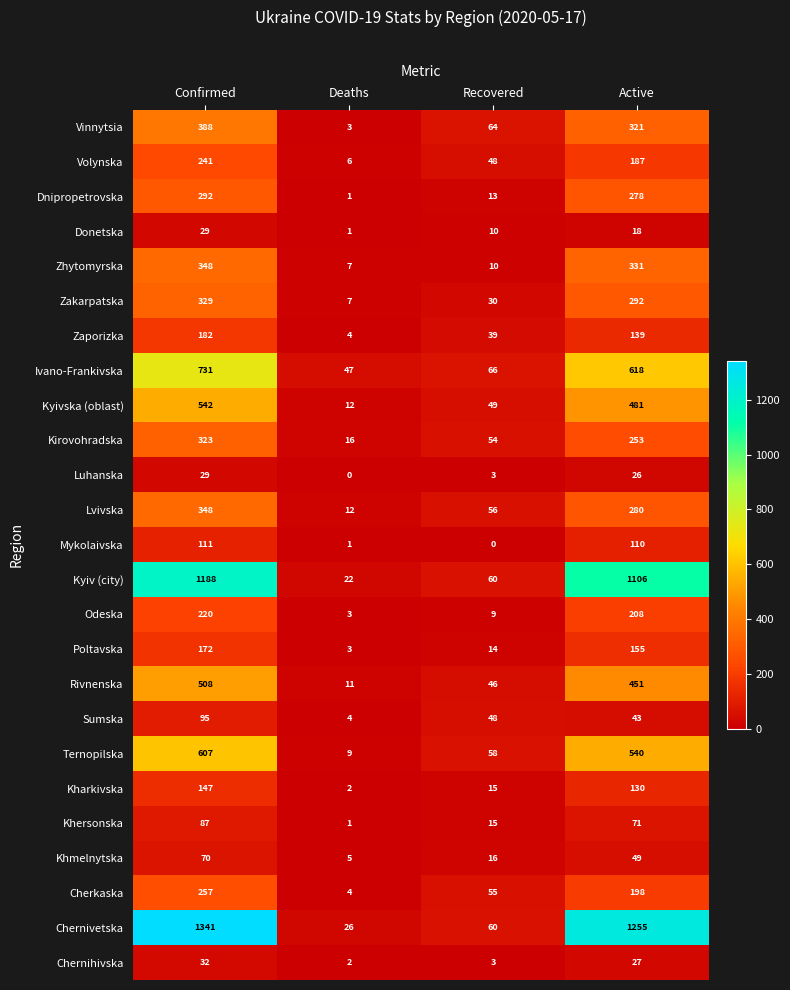

At which label does Sumska reach its minimum?

Deaths